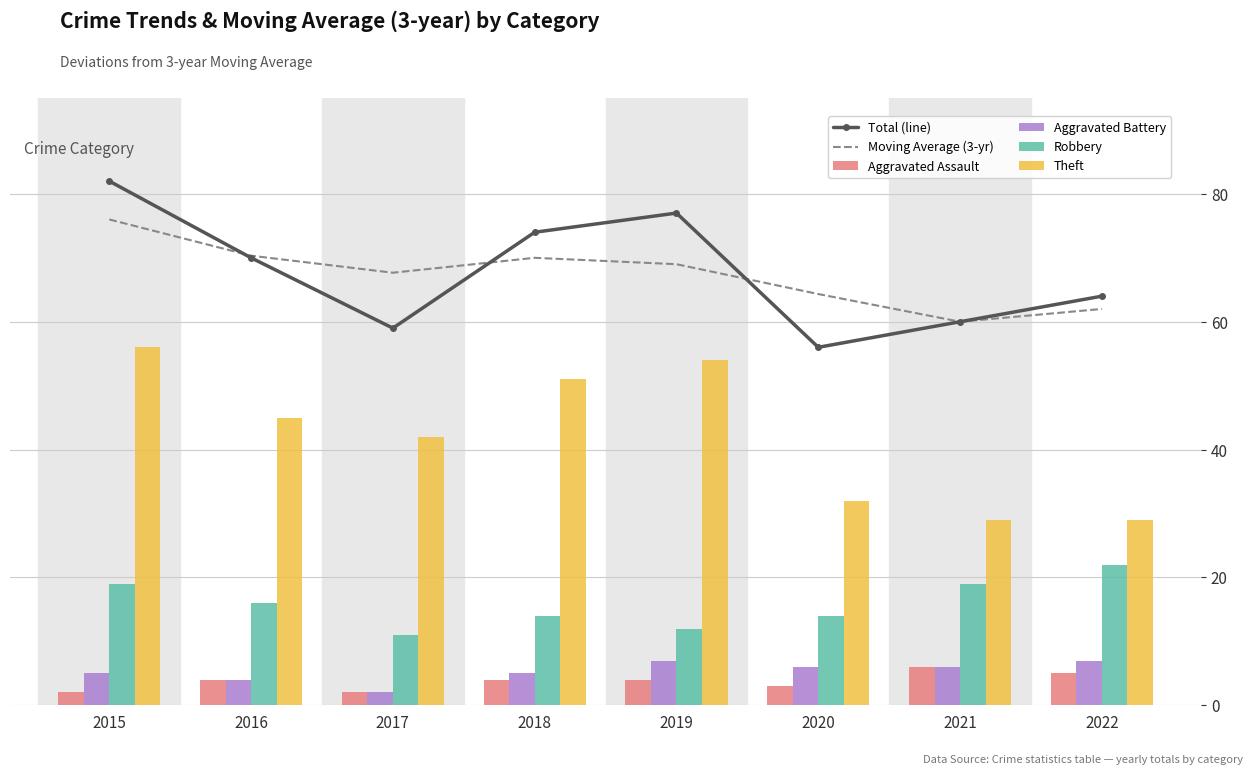

What is the value of the Aggravated Battery bar at the 6th from the left?

6